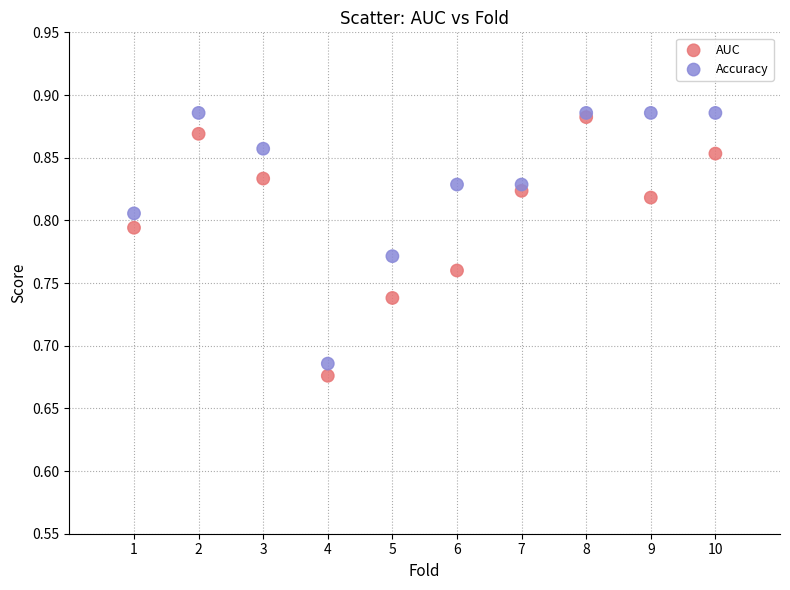

Which series has the largest Y range (max minus min)?

AUC